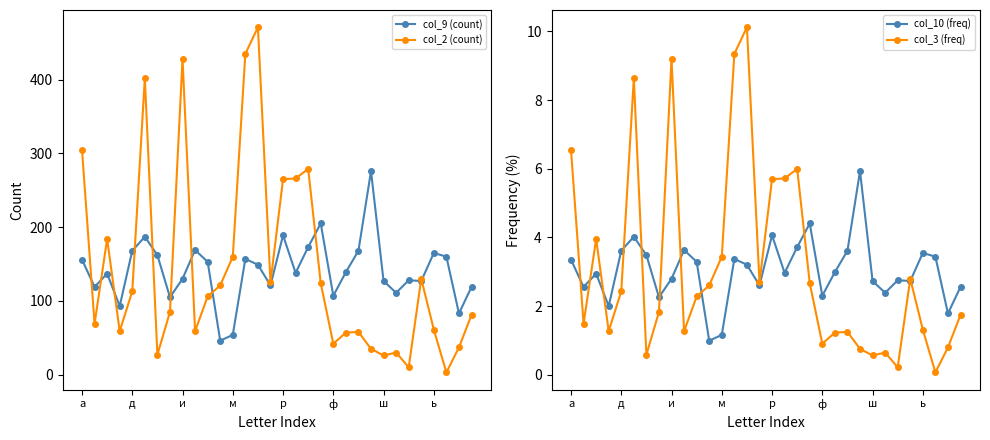

Read the col_10 (freq) value at 26.

2.8